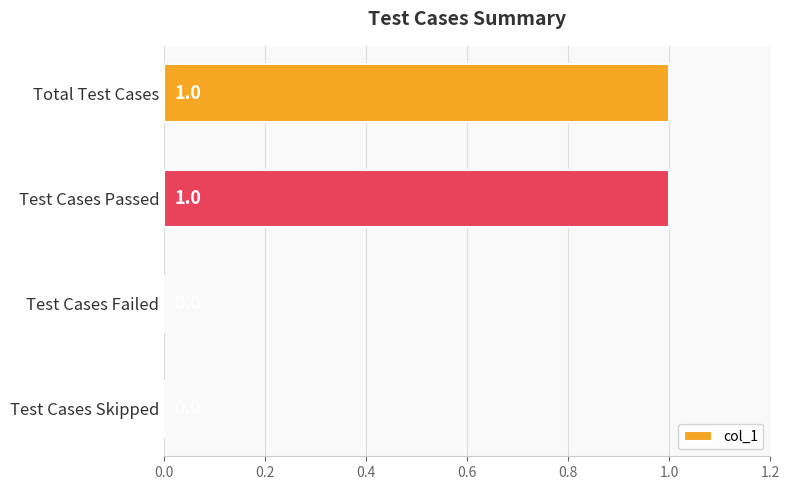

True or false: the data shows 2 at Total Test Cases.

False